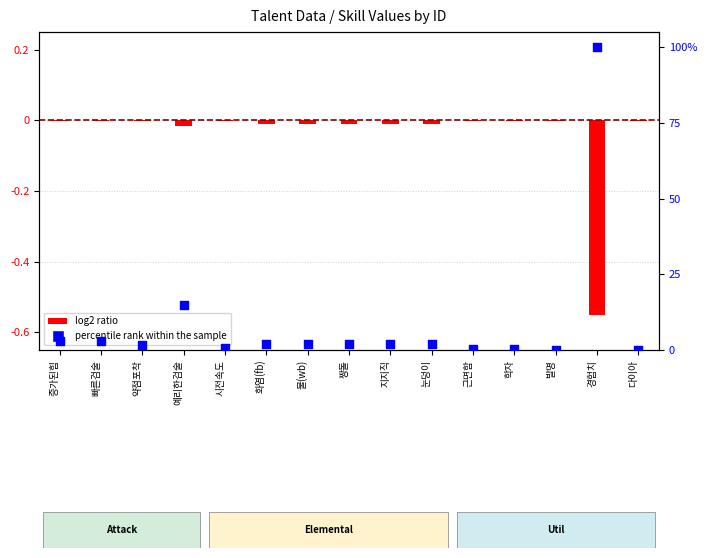

Which series contains the lowest Y value?

log2 ratio